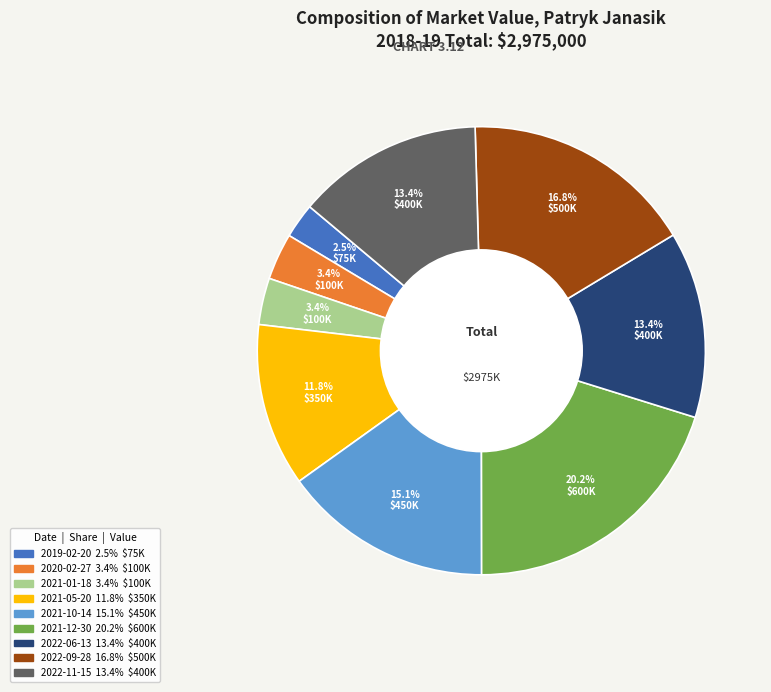

What is the ratio of the value at 2022-06-13 to the value at 2022-11-15?

1.0